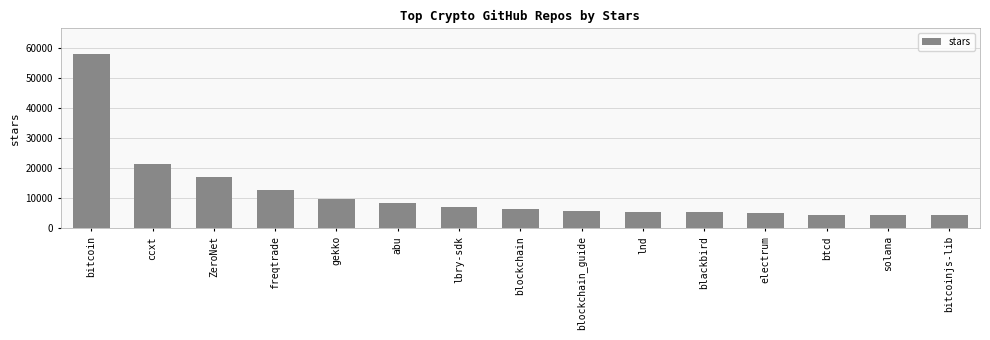

What is the difference between the values at bitcoinjs-lib and blockchain_guide?

1500